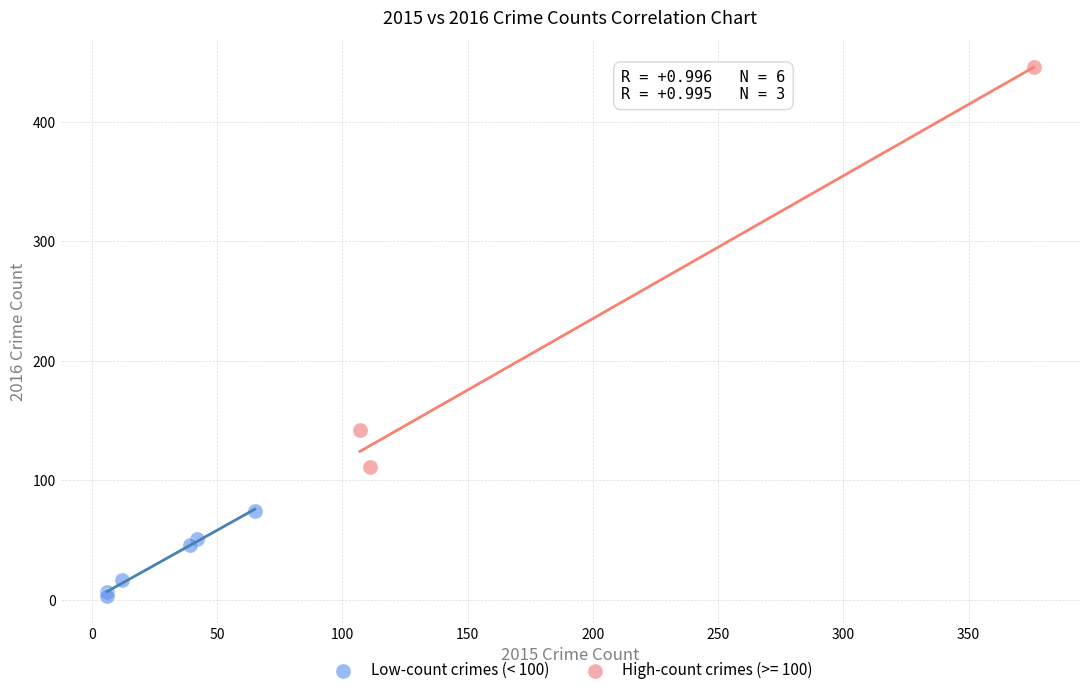

Which series has the largest Y range (max minus min)?

High-count crimes (>= 100)